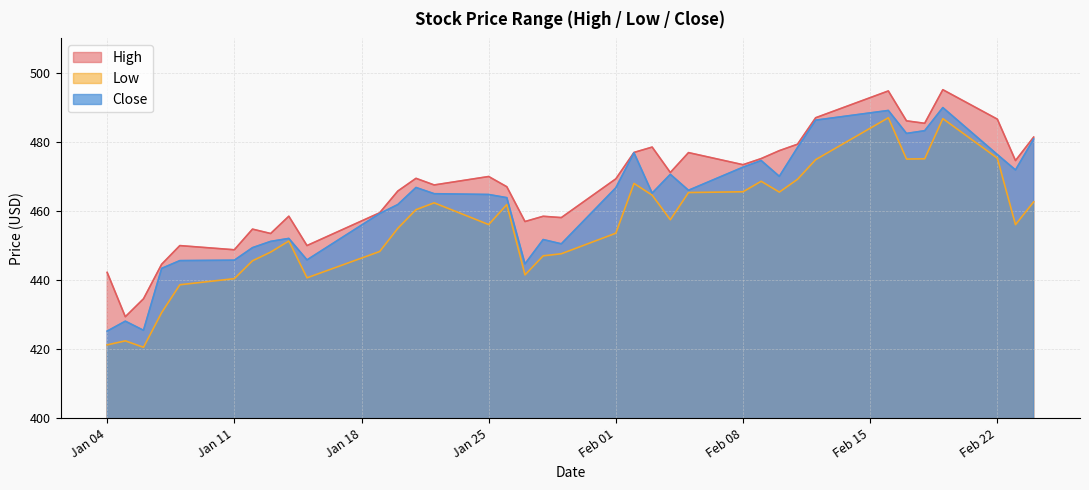

Between 2021-02-11 and 2021-02-18, which is larger?

2021-02-18